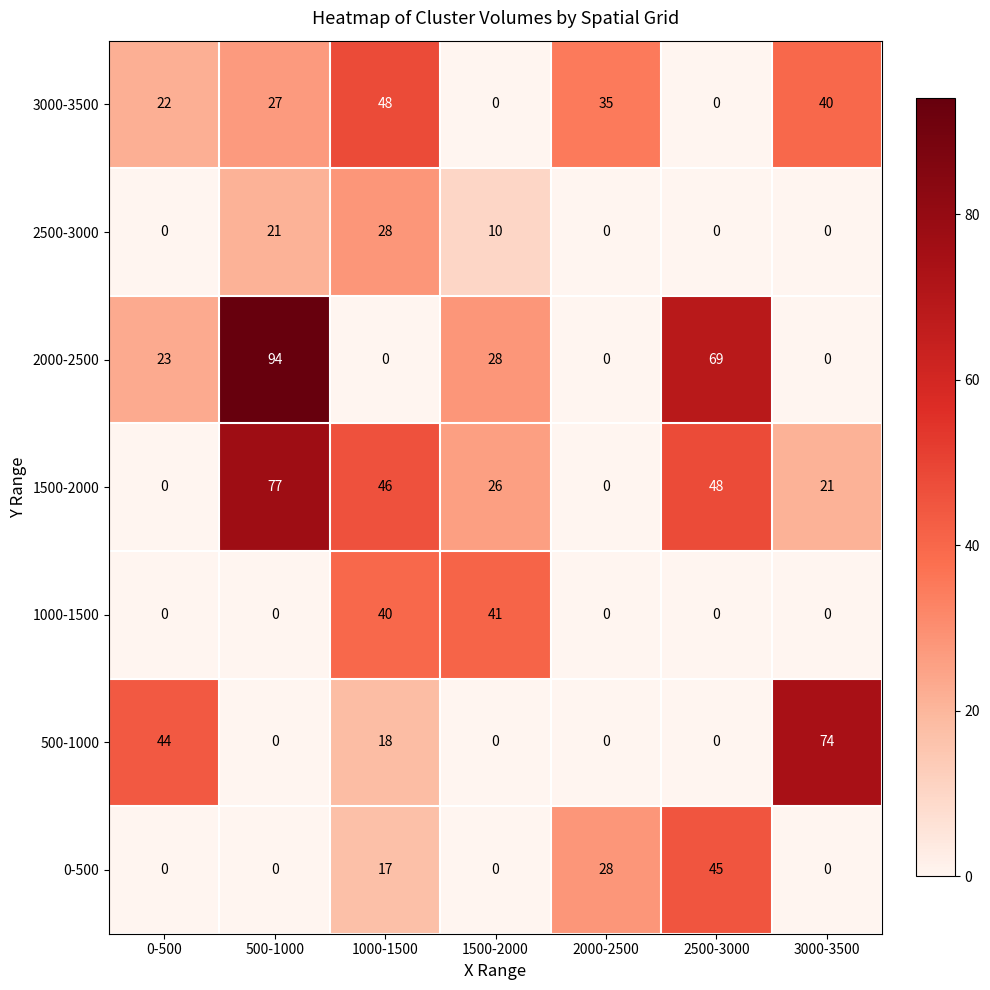

What is the spread (max minus min) of values at 3000-3500?

74